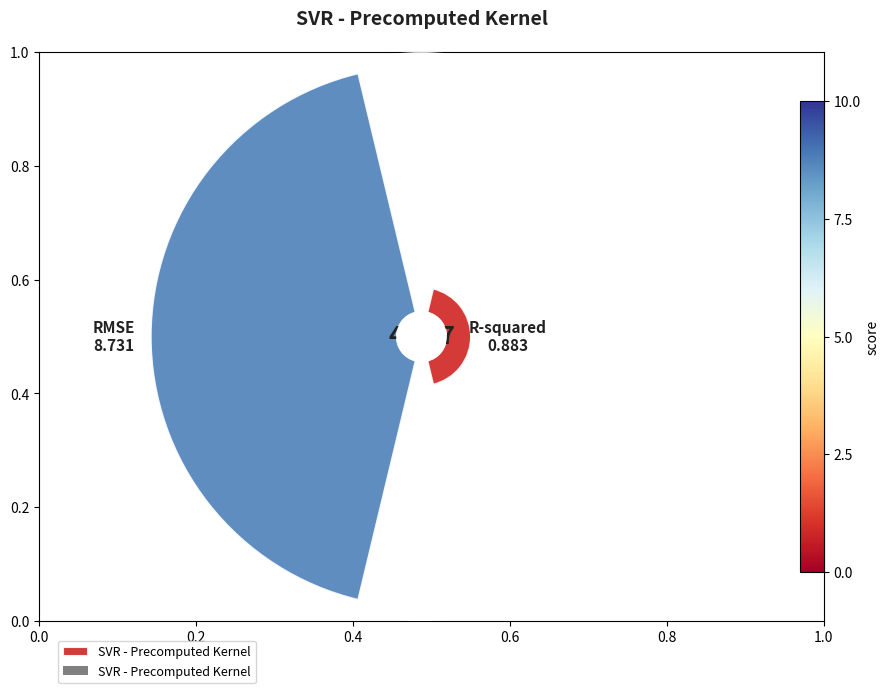

Is it true that 0.0 is 3% of the pie?

False